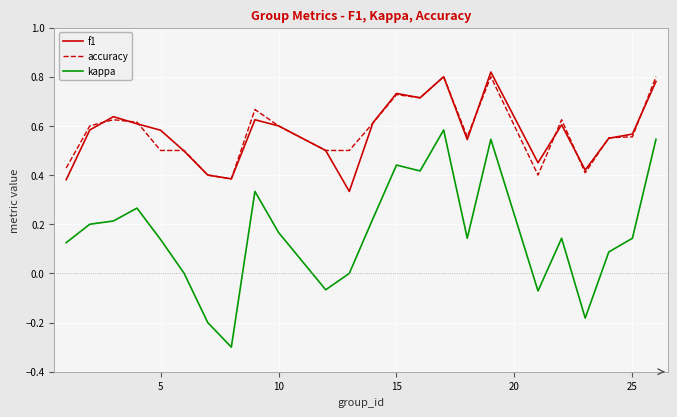

What is the minimum value shown in the chart?

-0.3